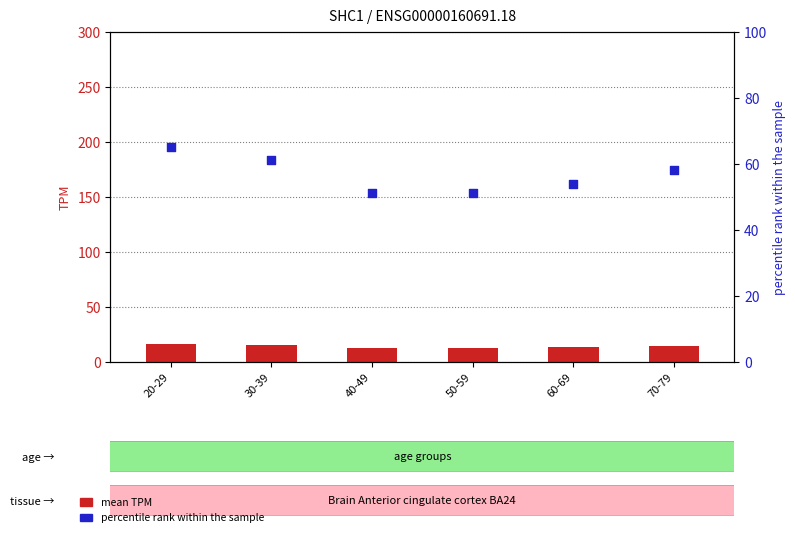

Is the value of percentile rank within the sample at 30-39 greater than the value of mean TPM at 40-49?

Yes